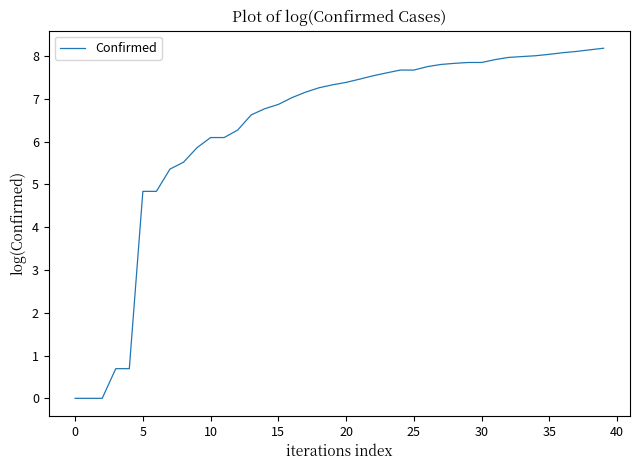

What is the difference between the maximum and minimum values?

8.2